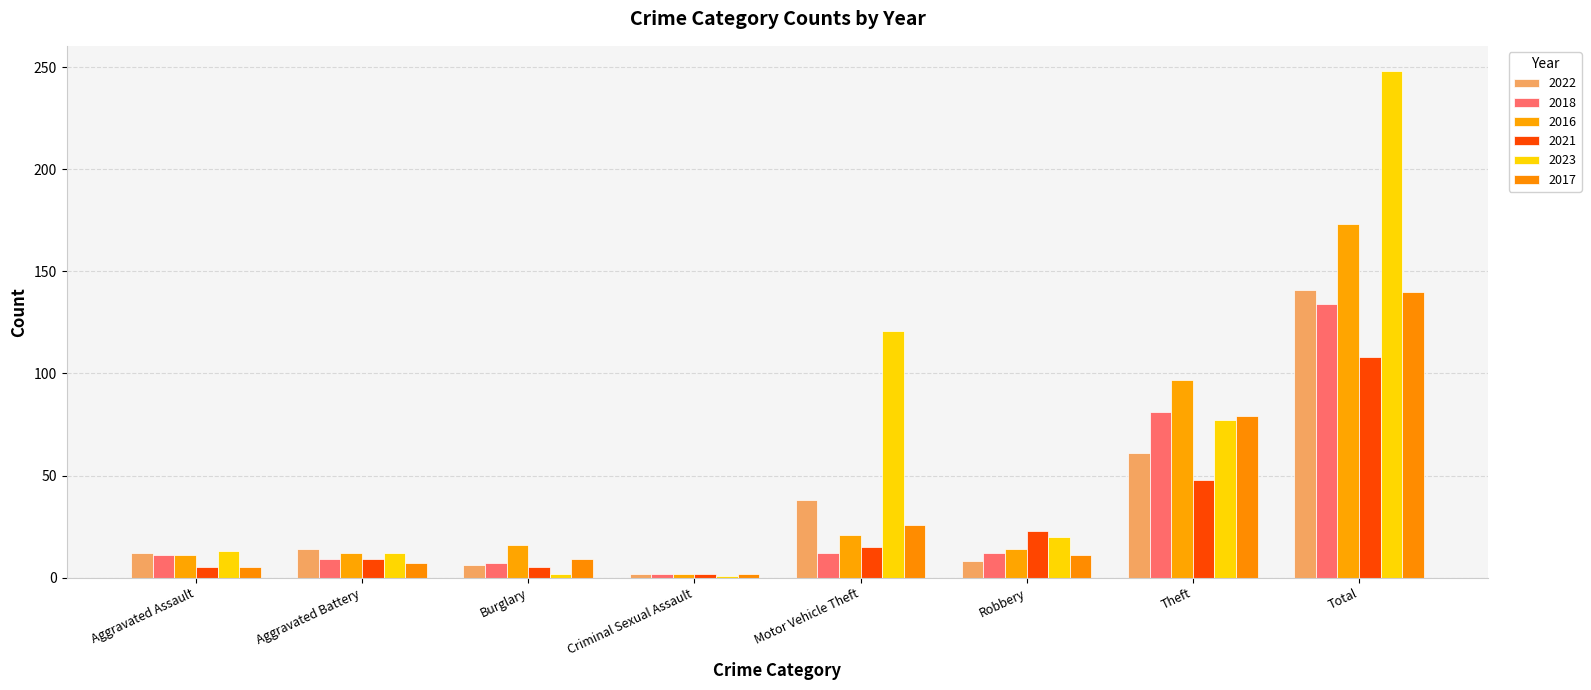

True or false: 2022 has a value of 8 at Robbery.

True